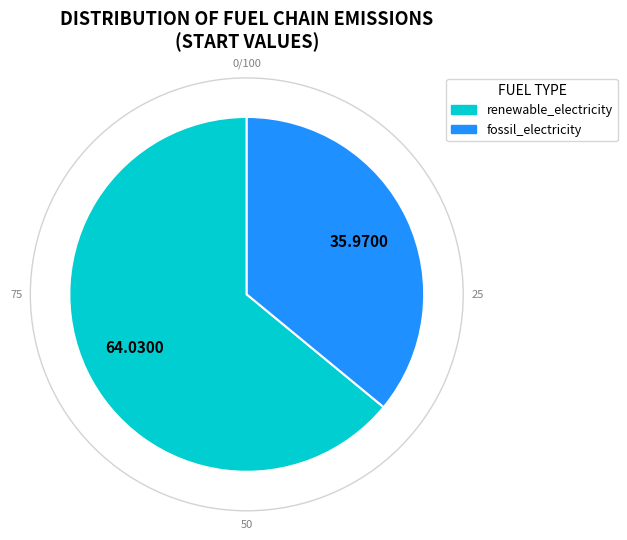

Which has a higher value, renewable_electricity or fossil_electricity?

renewable_electricity